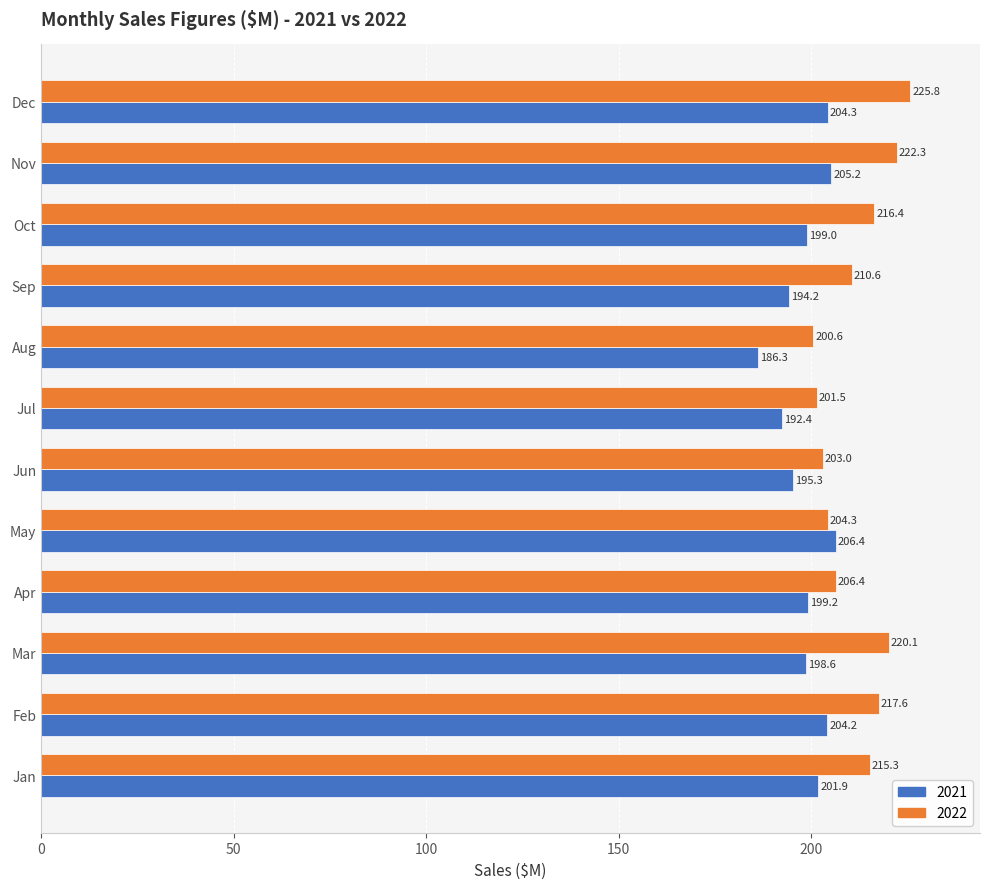

Which label corresponds to the smallest value in the chart?

Aug